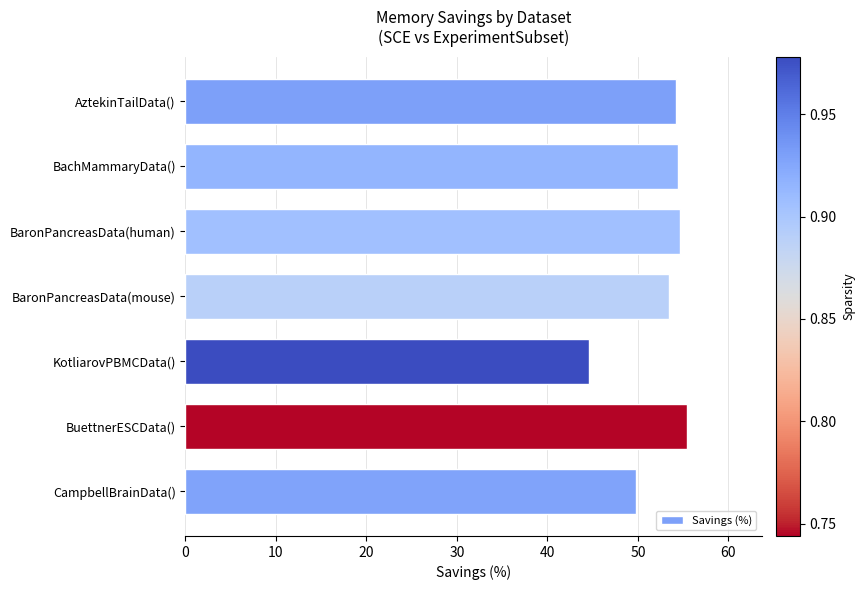

What position from the top is BaronPancreasData(human)?

3